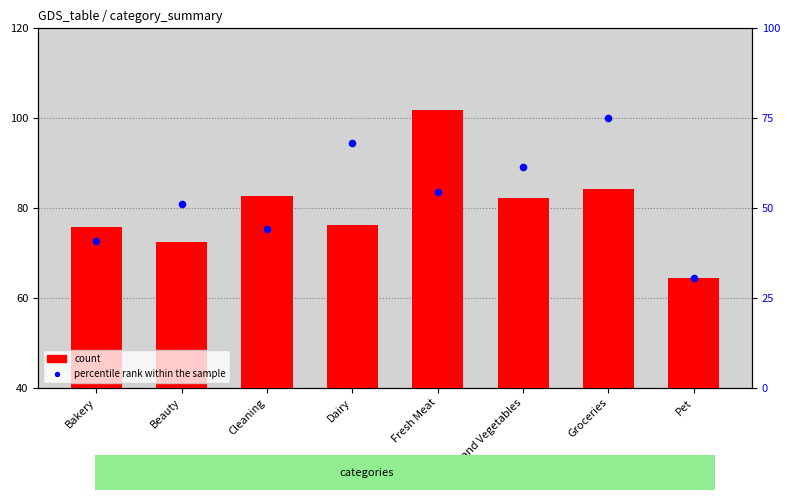

At how many categories does at least one series exceed 26?

8